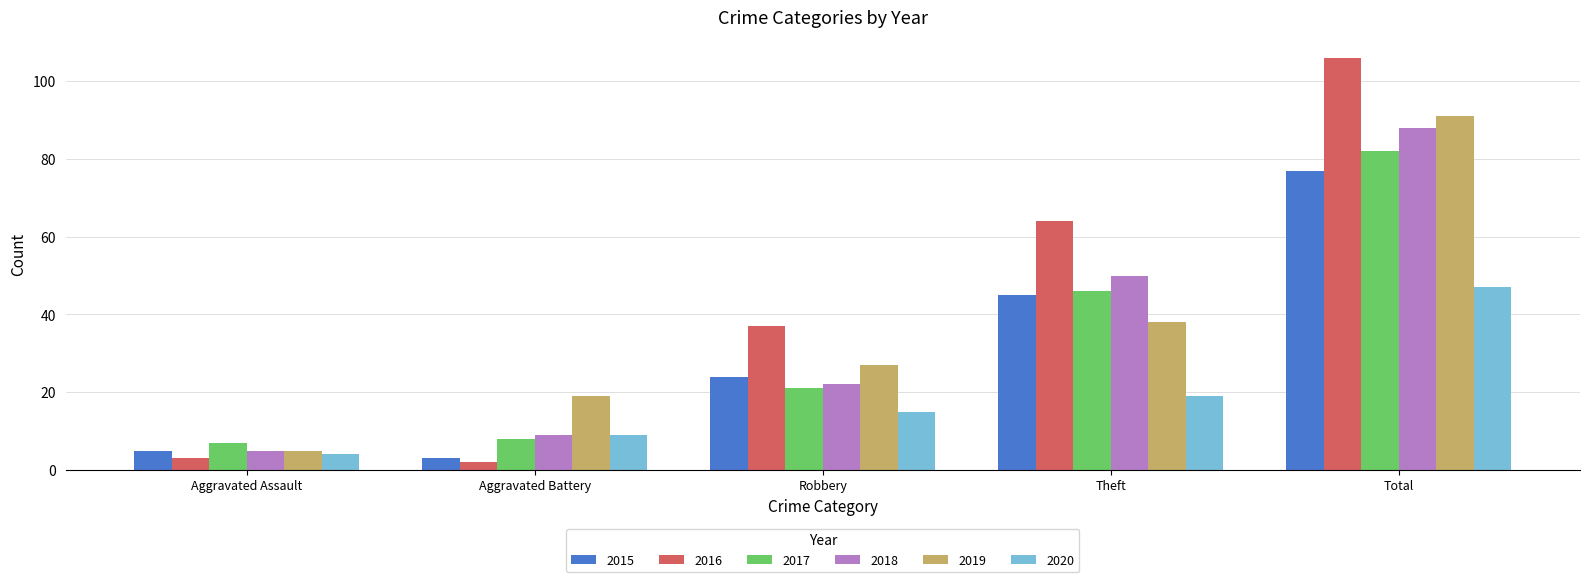

Rank the categories by 2020 value from lowest to highest.

Aggravated Assault, Aggravated Battery, Robbery, Theft, Total